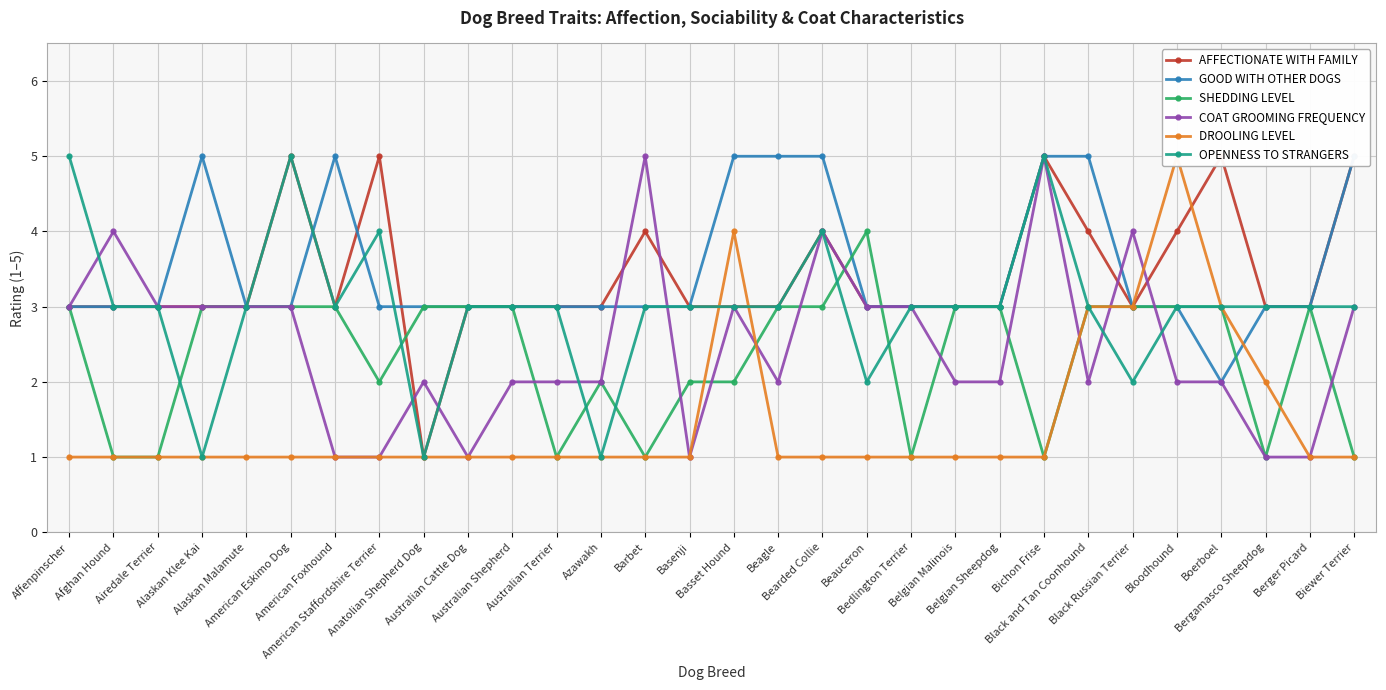

How many intersections are there between COAT GROOMING FREQUENCY and GOOD WITH OTHER DOGS?

4